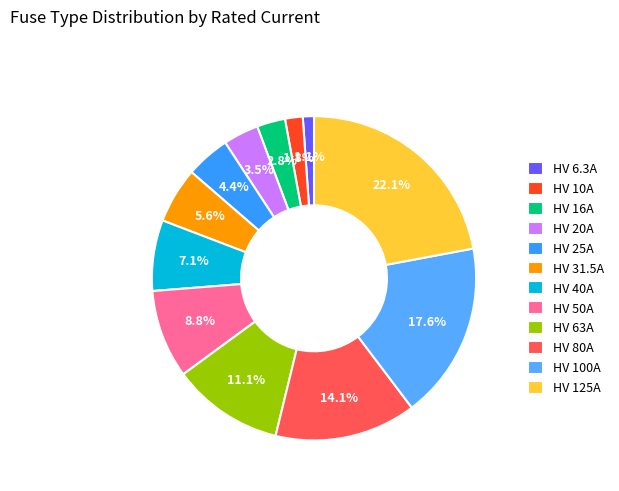

The HV 25A slice represents 4% of the pie. True or false?

True